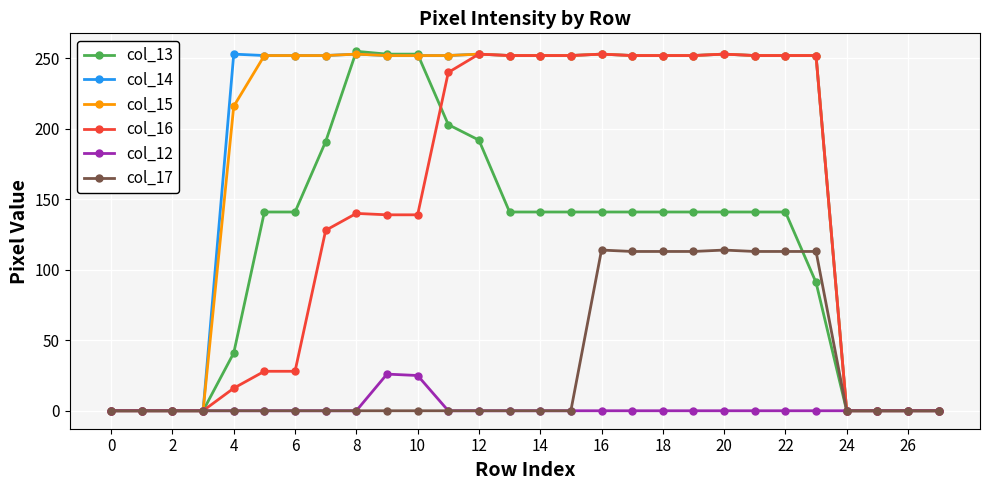

At how many categories does at least one series exceed 9?

20